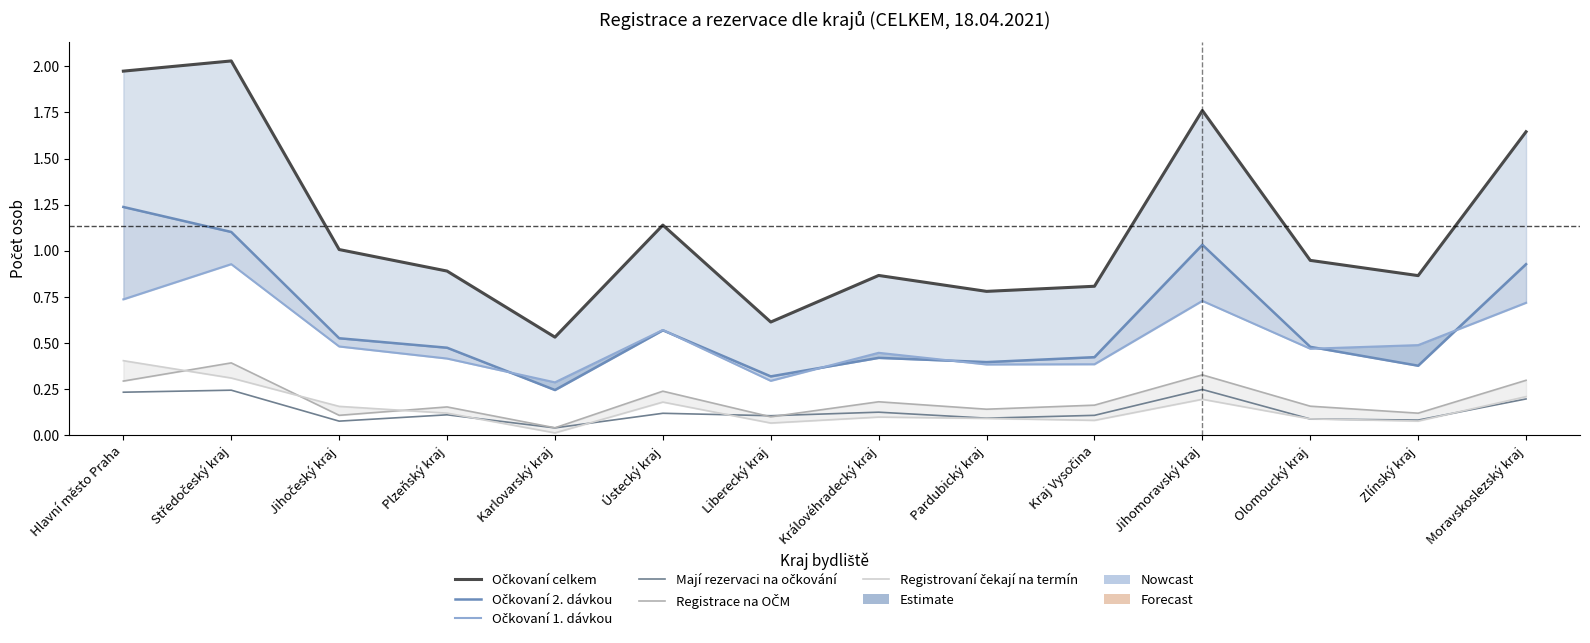

What is the label of the 4th point from the right?

Jihomoravský kraj